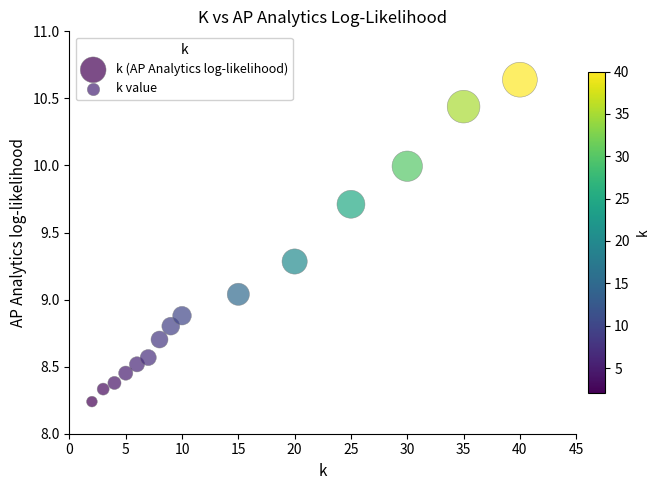

What is the range of Y values (max minus min)?

2.4